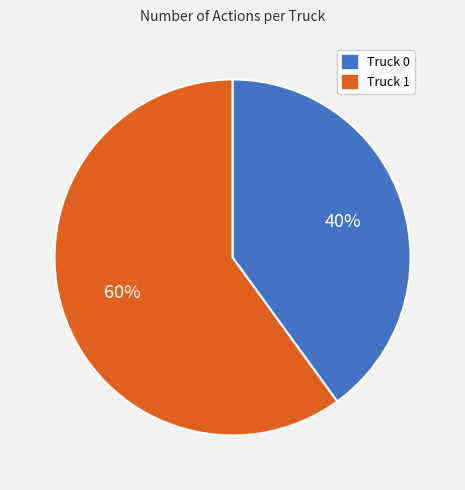

Is the sum of Truck 0 and Truck 1 greater than half?

Yes